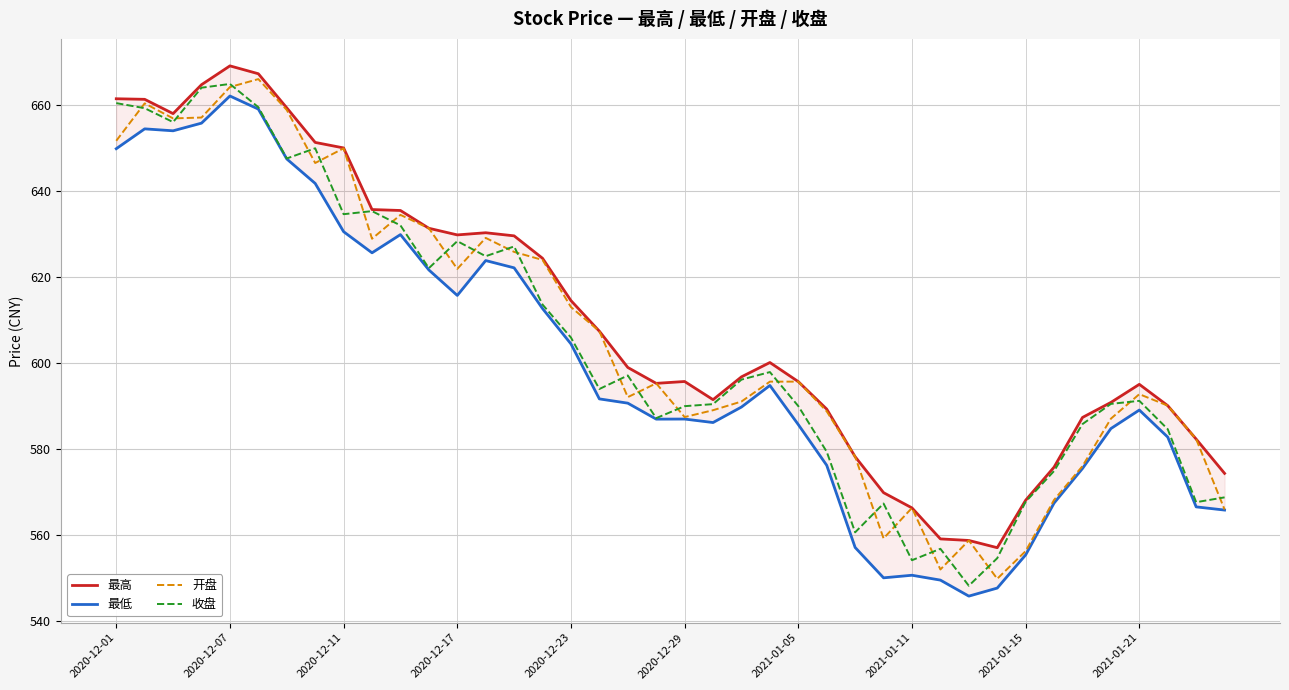

The 开盘 series shows 195.8 at 2021-01-21. True or false?

False